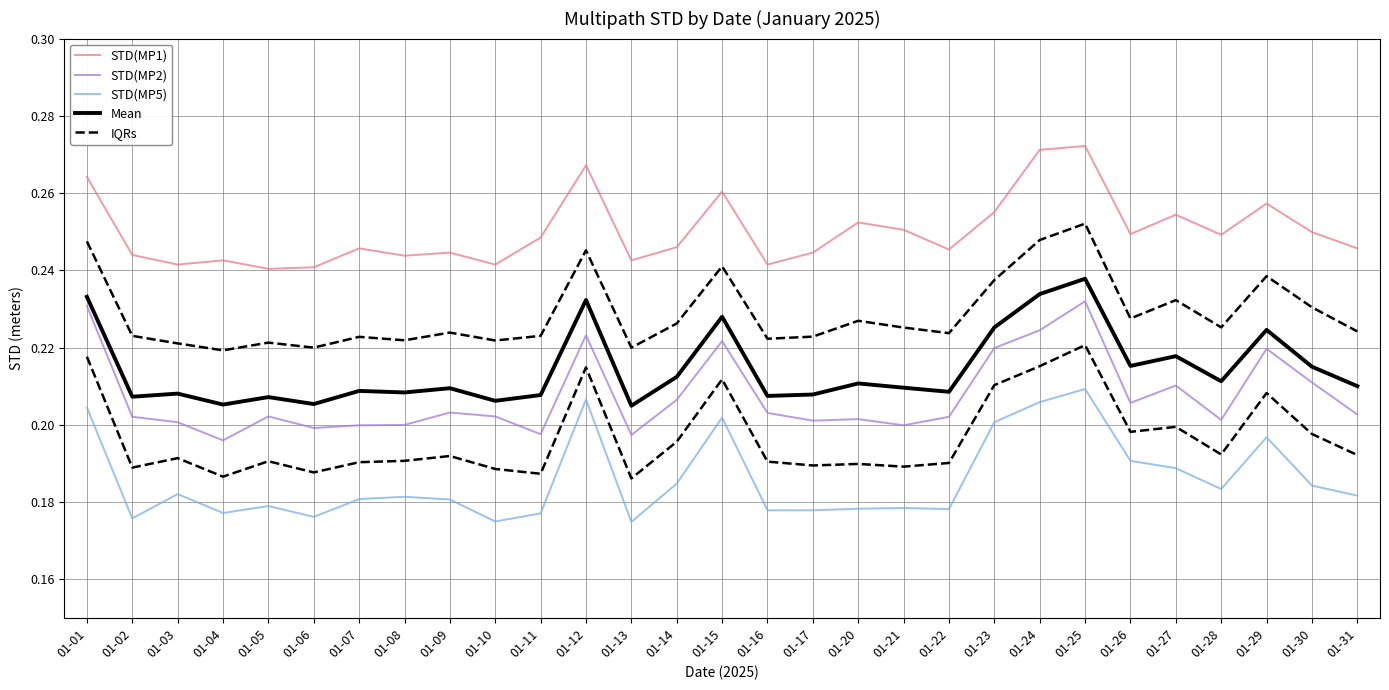

Reading left to right, list all the values displayed in this chart.

STD(MP1): 0.3	0.2	0.2	0.2	0.2	0.2	0.2	0.2	0.2	0.2	0.2	0.3	0.2	0.2	0.3	0.2	0.2	0.3	0.3	0.2	0.3	0.3	0.3	0.2	0.3	0.2	0.3	0.2	0.2
STD(MP2): 0.2	0.2	0.2	0.2	0.2	0.2	0.2	0.2	0.2	0.2	0.2	0.2	0.2	0.2	0.2	0.2	0.2	0.2	0.2	0.2	0.2	0.2	0.2	0.2	0.2	0.2	0.2	0.2	0.2
STD(MP5): 0.2	0.2	0.2	0.2	0.2	0.2	0.2	0.2	0.2	0.2	0.2	0.2	0.2	0.2	0.2	0.2	0.2	0.2	0.2	0.2	0.2	0.2	0.2	0.2	0.2	0.2	0.2	0.2	0.2
Mean: 0.2	0.2	0.2	0.2	0.2	0.2	0.2	0.2	0.2	0.2	0.2	0.2	0.2	0.2	0.2	0.2	0.2	0.2	0.2	0.2	0.2	0.2	0.2	0.2	0.2	0.2	0.2	0.2	0.2
IQRs: 0.2	0.2	0.2	0.2	0.2	0.2	0.2	0.2	0.2	0.2	0.2	0.2	0.2	0.2	0.2	0.2	0.2	0.2	0.2	0.2	0.2	0.2	0.2	0.2	0.2	0.2	0.2	0.2	0.2